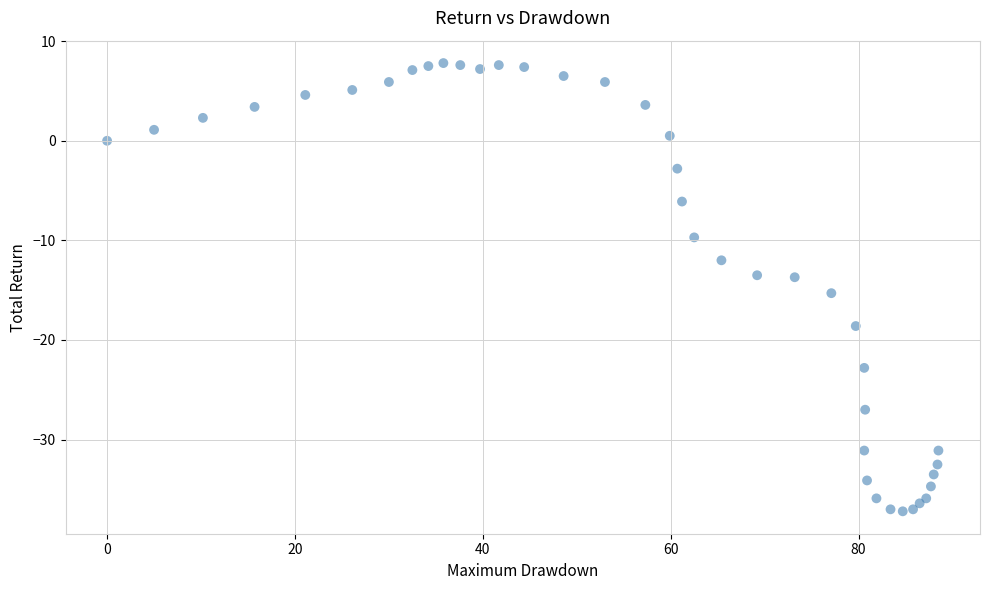

What is the range of X values (max minus min)?

88.5